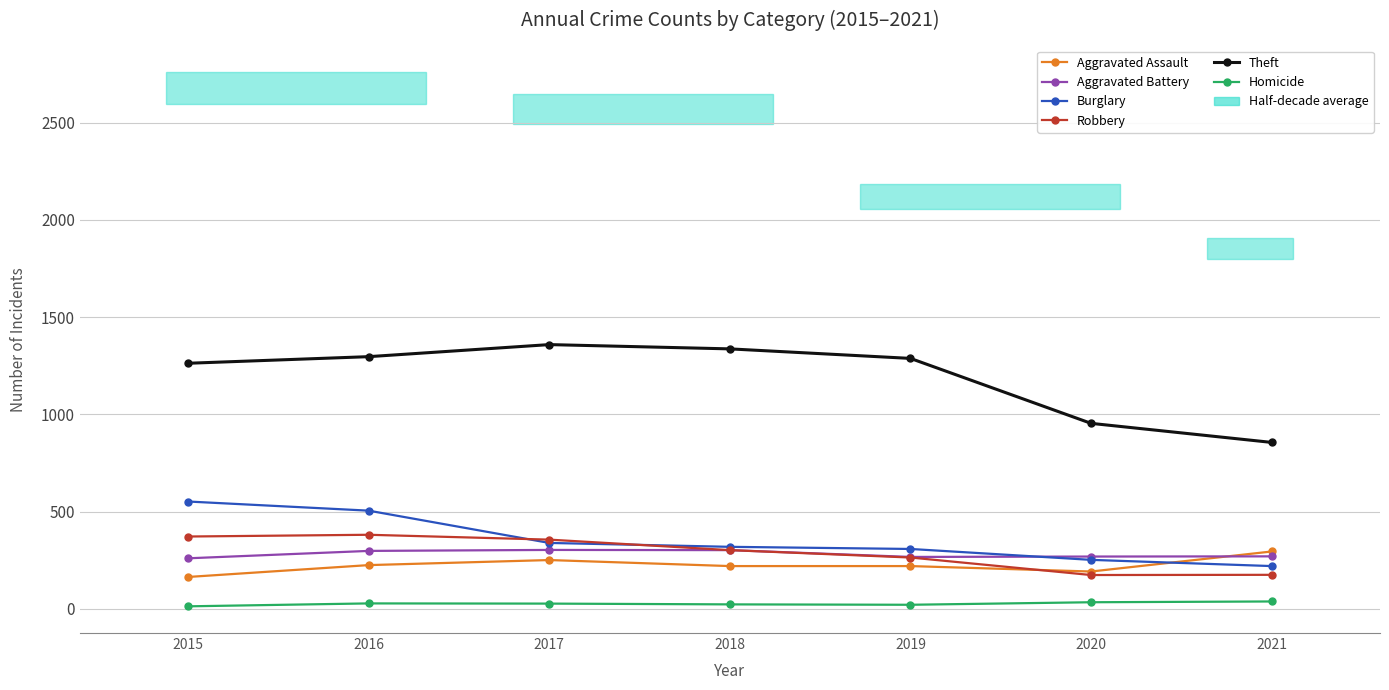

True or false: Aggravated Battery has a value of 478 at 2020.

False